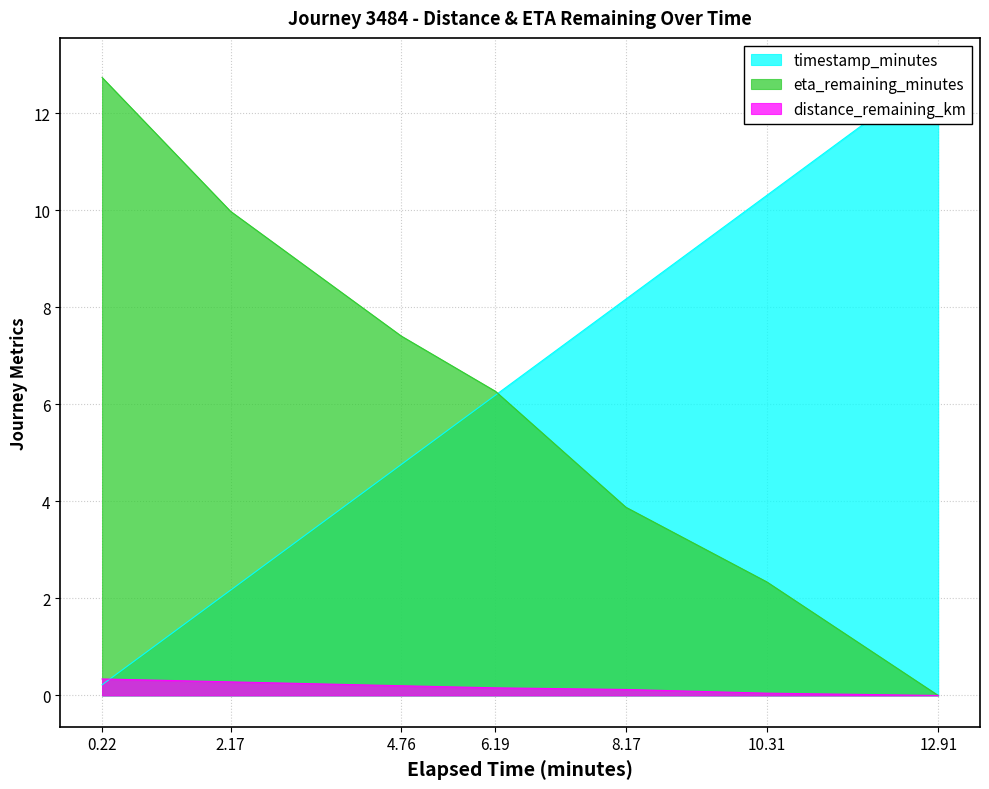

At which category does the chart reach its minimum across all series?

12.91